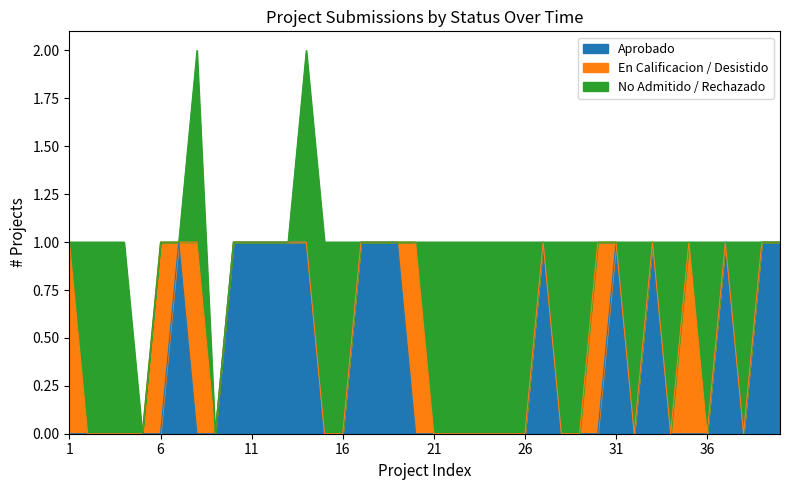

Which series ends up on top after the final intersection of En Calificacion / Desistido and Aprobado?

Aprobado